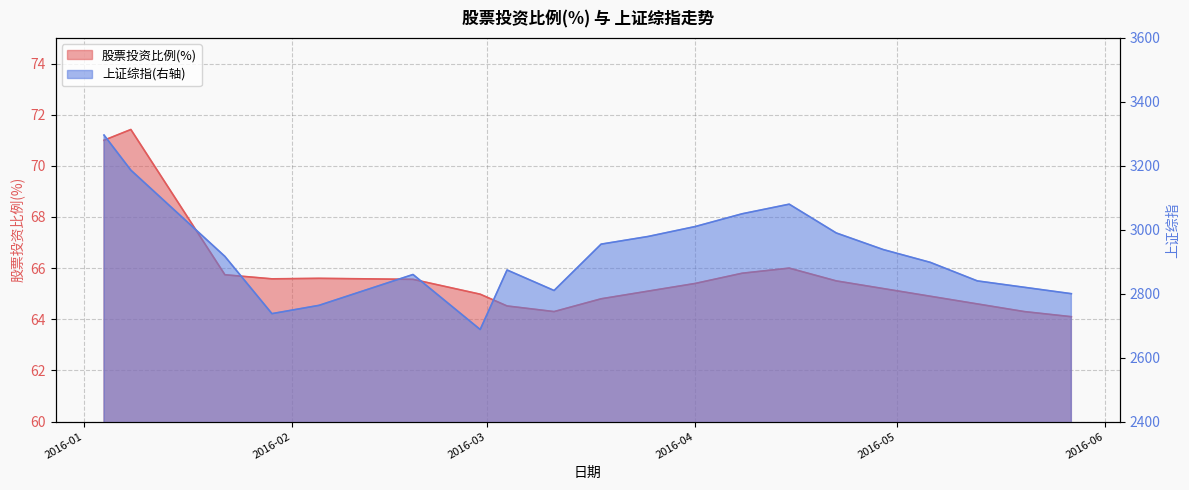

True or false: 上证综指(右轴) and 股票投资比例(%) cross at least once.

False